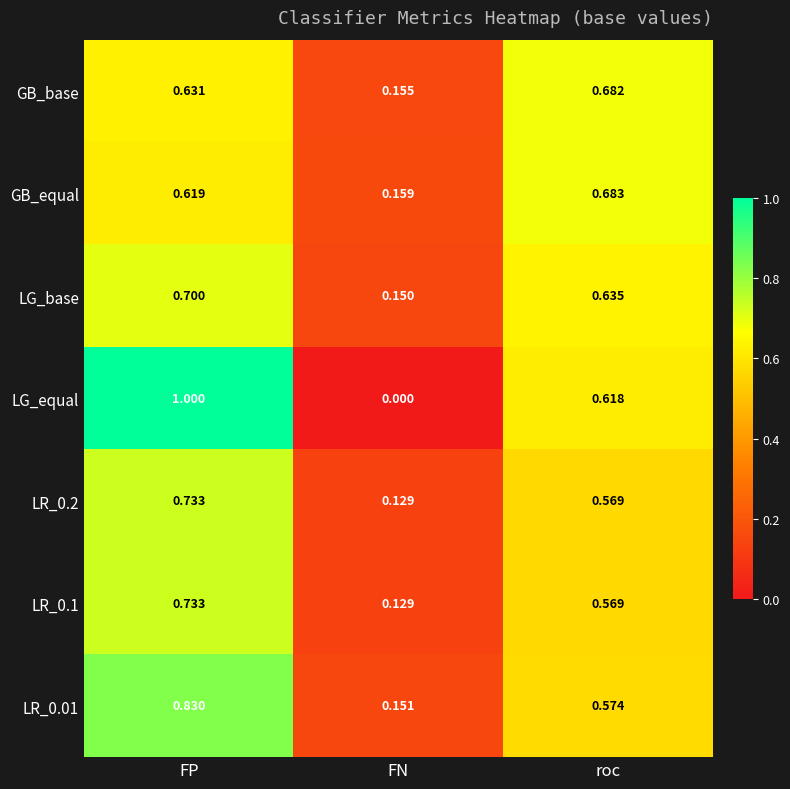

Which series has the largest range (max minus min)?

LG_equal